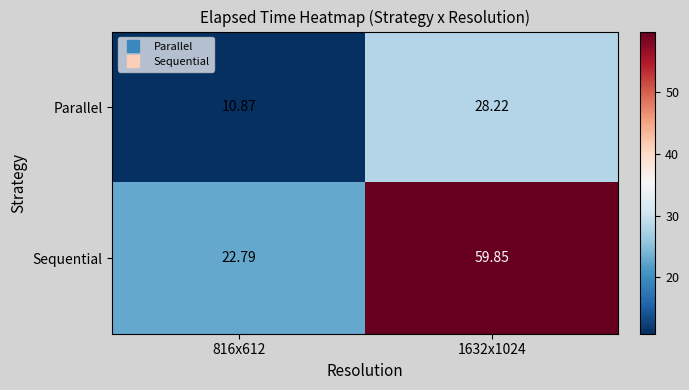

Which series changed the most between 816x612 and 1632x1024?

Sequential